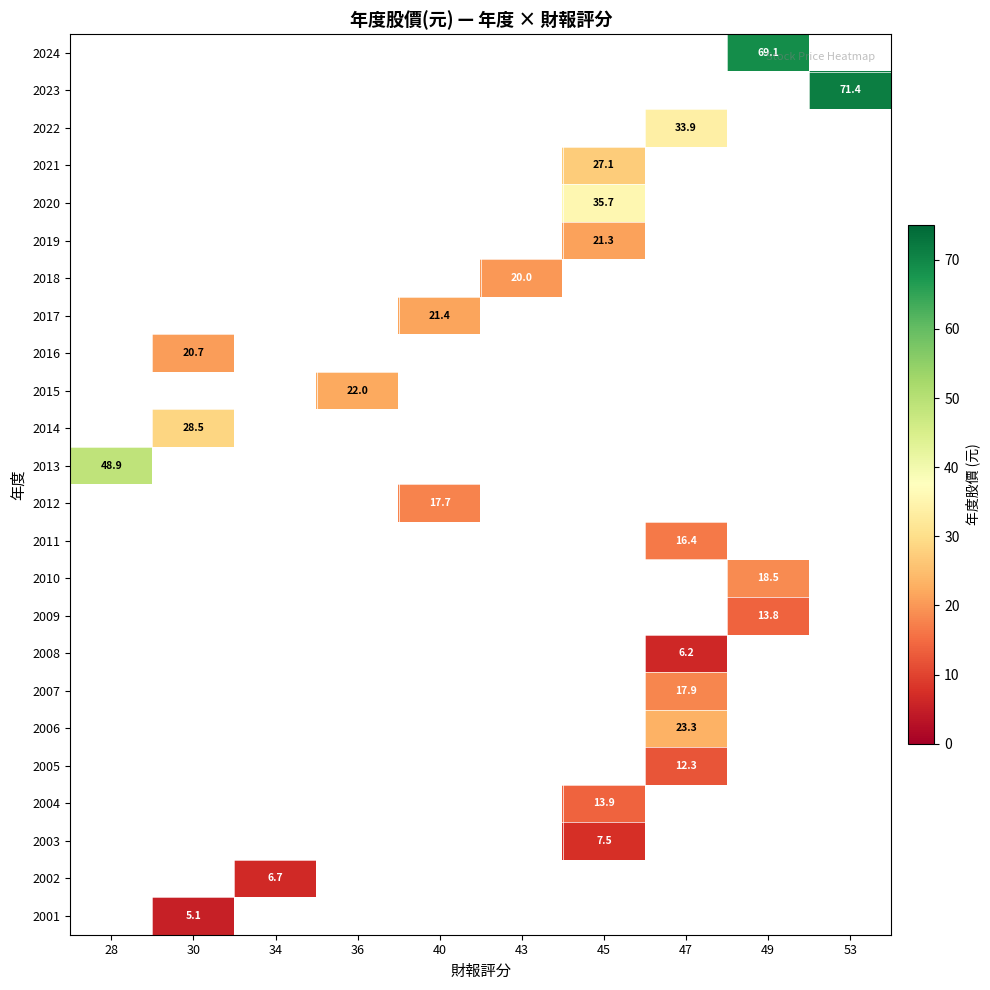

The 2013 series shows 48.9 at 28. True or false?

True